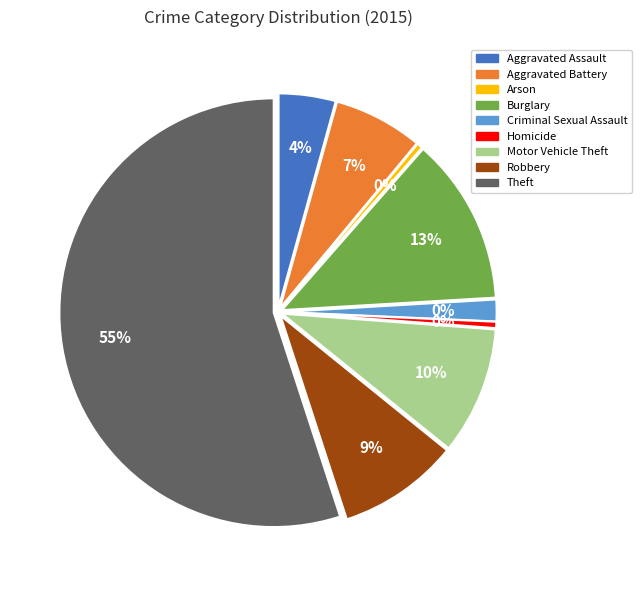

What is the change in value from Burglary to Robbery?

-3533